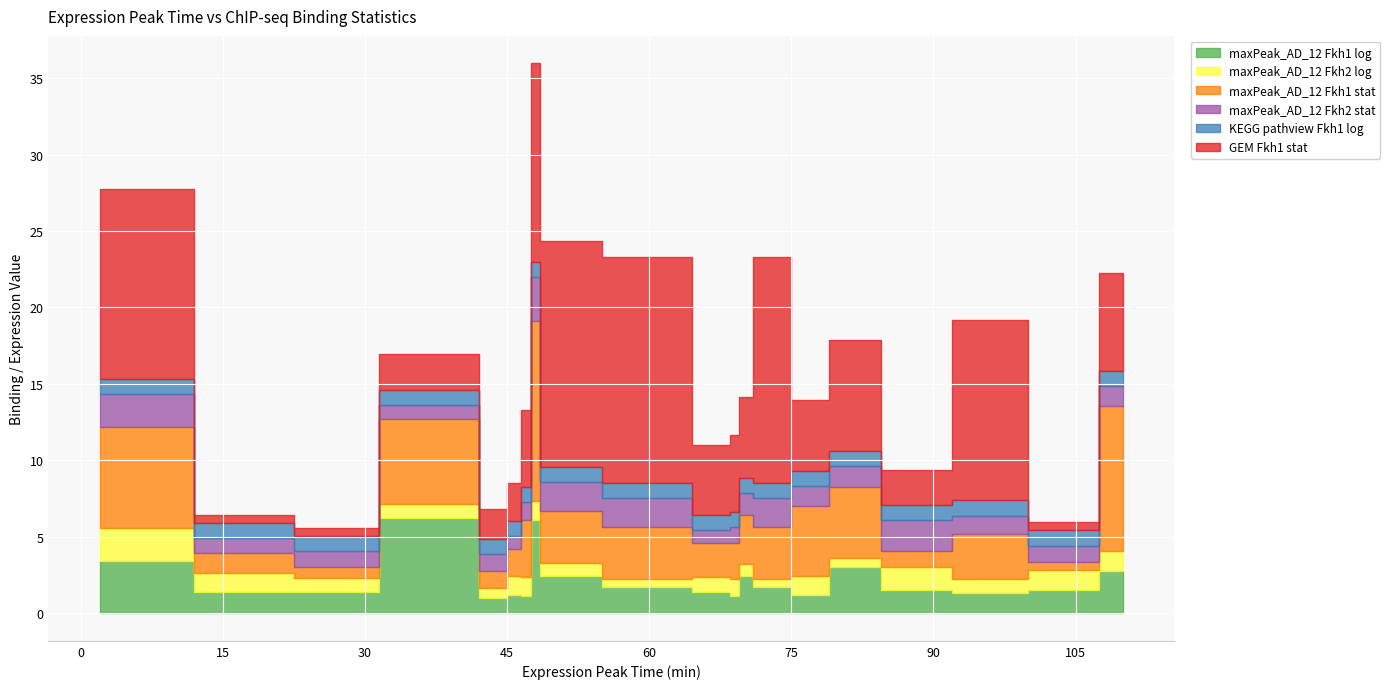

What is the total value across all series at 95?

19.2